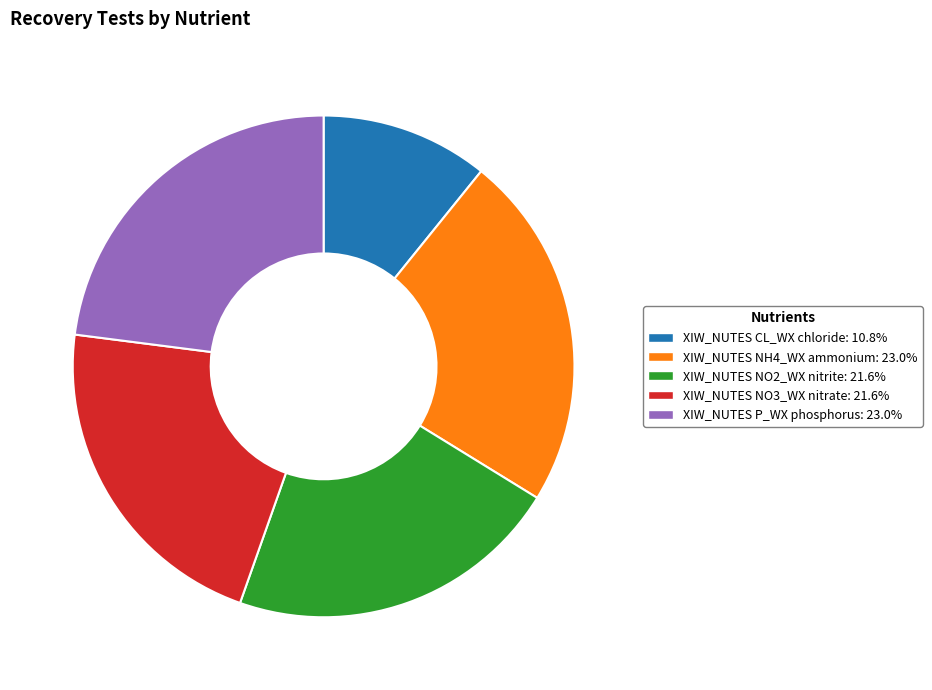

Is there a majority slice in this chart?

No